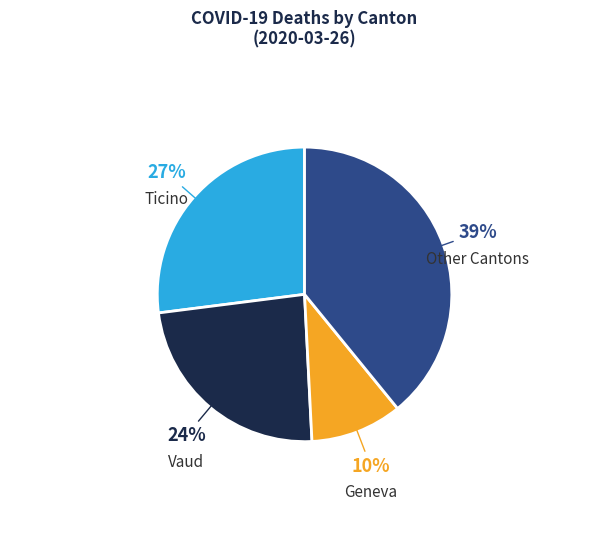

Is there any slice that represents more than half of the pie?

No